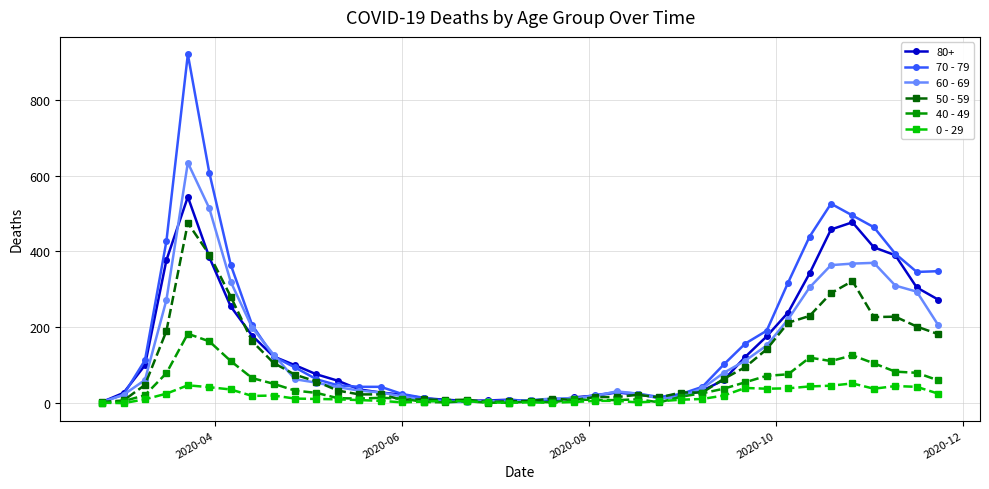

List the series in order of their peak value, lowest first.

0 - 29, 40 - 49, 50 - 59, 80+, 60 - 69, 70 - 79